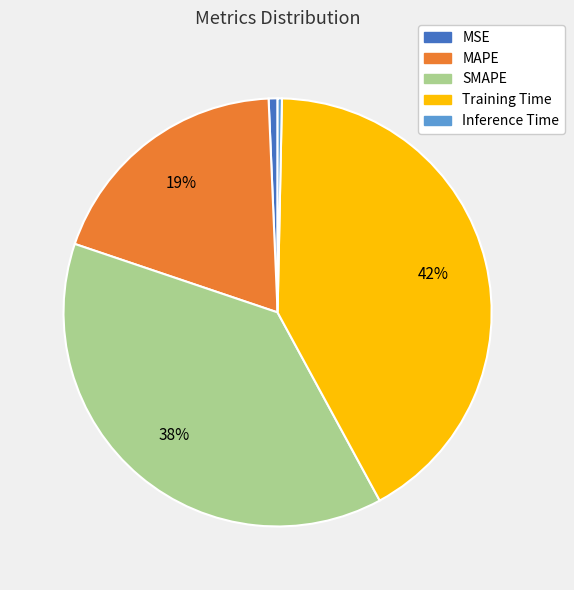

How many slices are in this pie chart?

5